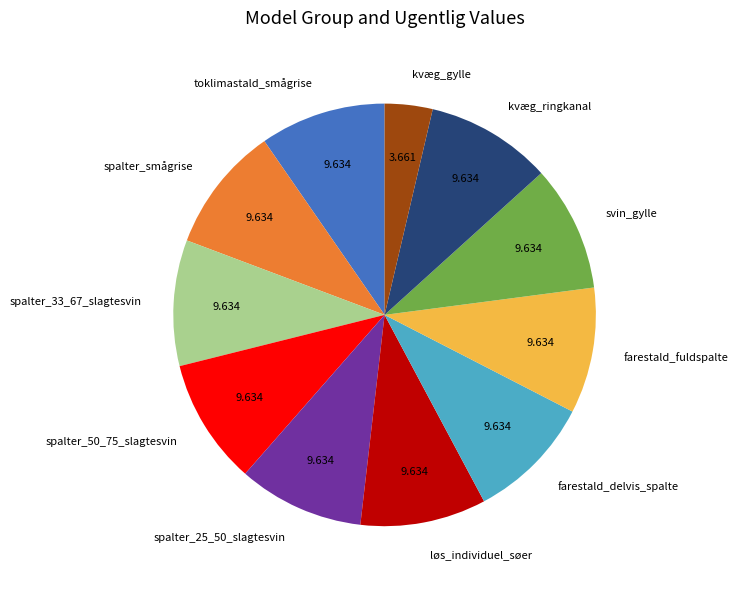

Do spalter_25_50_slagtesvin and spalter_33_67_slagtesvin together represent more than half of the pie?

No